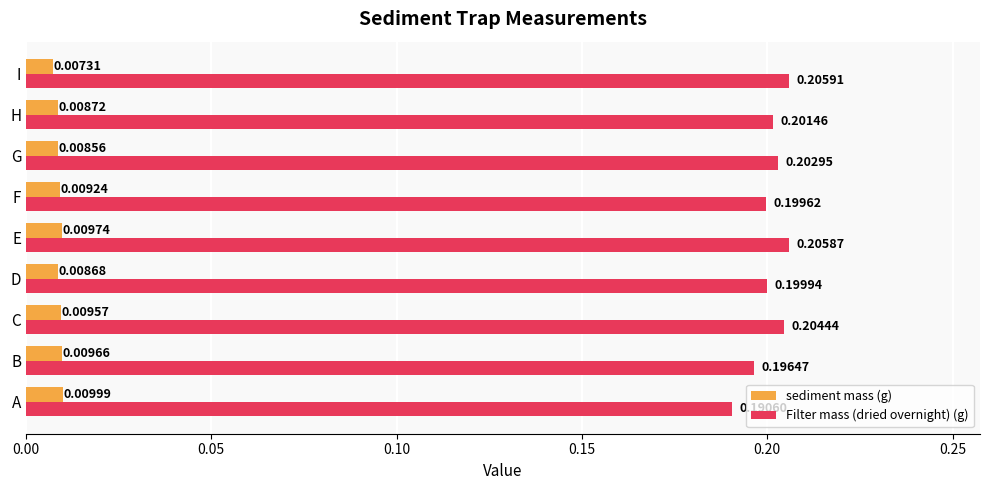

At F, list the series in order from largest to smallest.

Filter mass (dried overnight) (g), sediment mass (g)